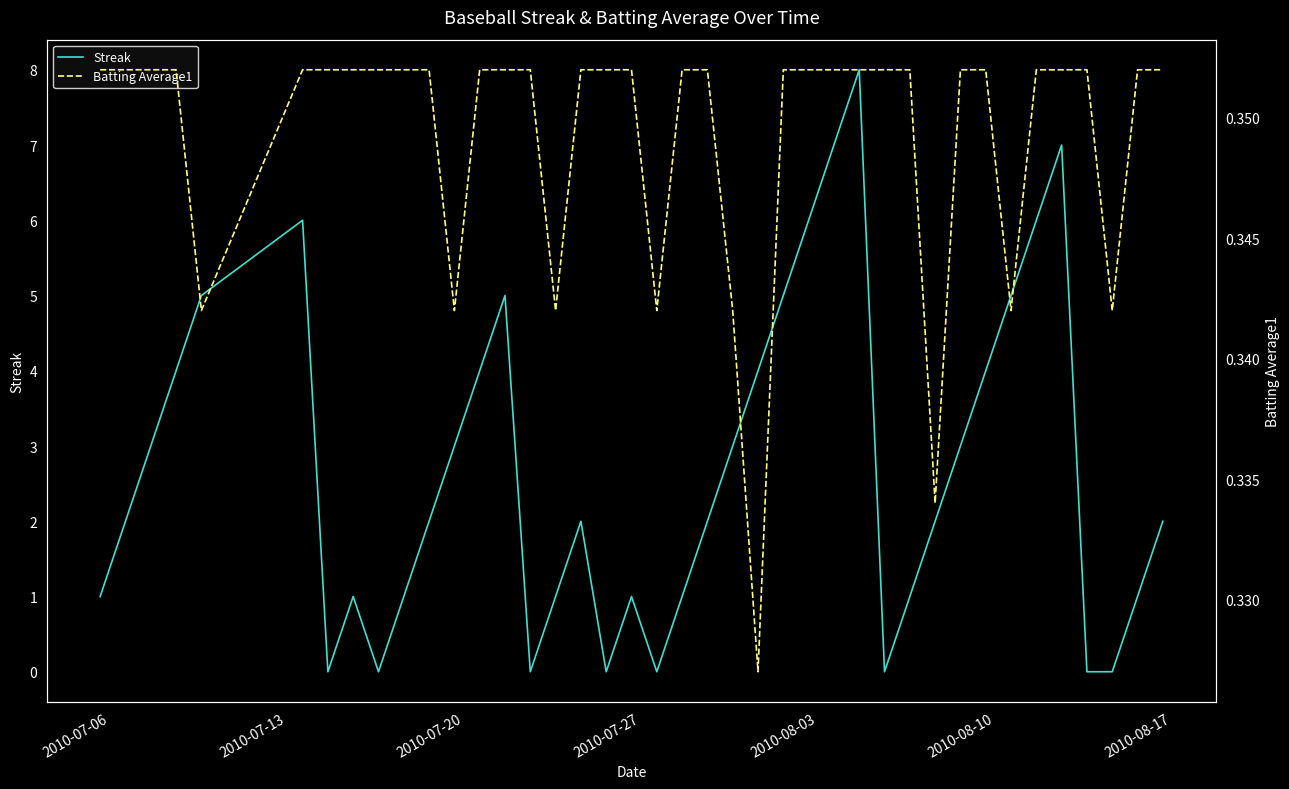

Rank the series by their maximum value, from highest to lowest.

Streak, Batting Average1